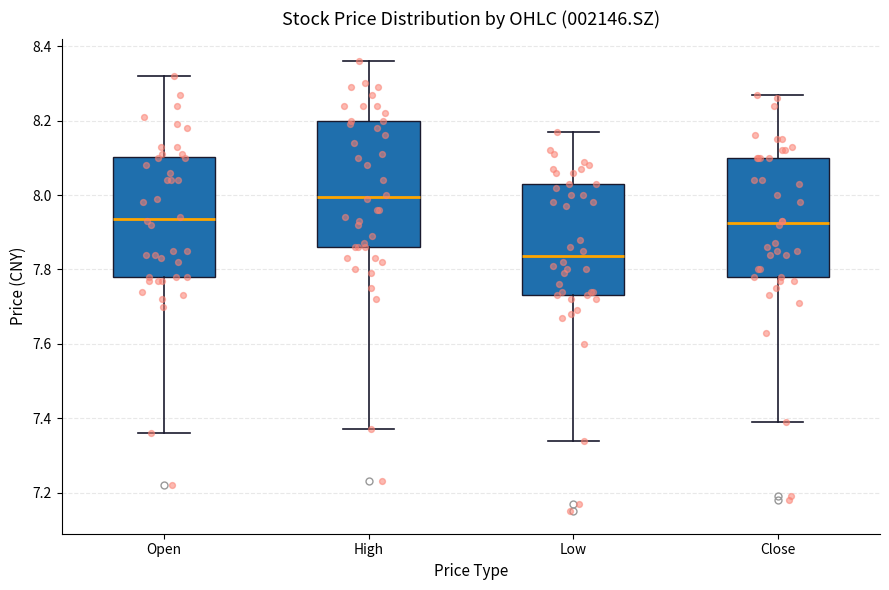

Which box has the lowest median line?

Low